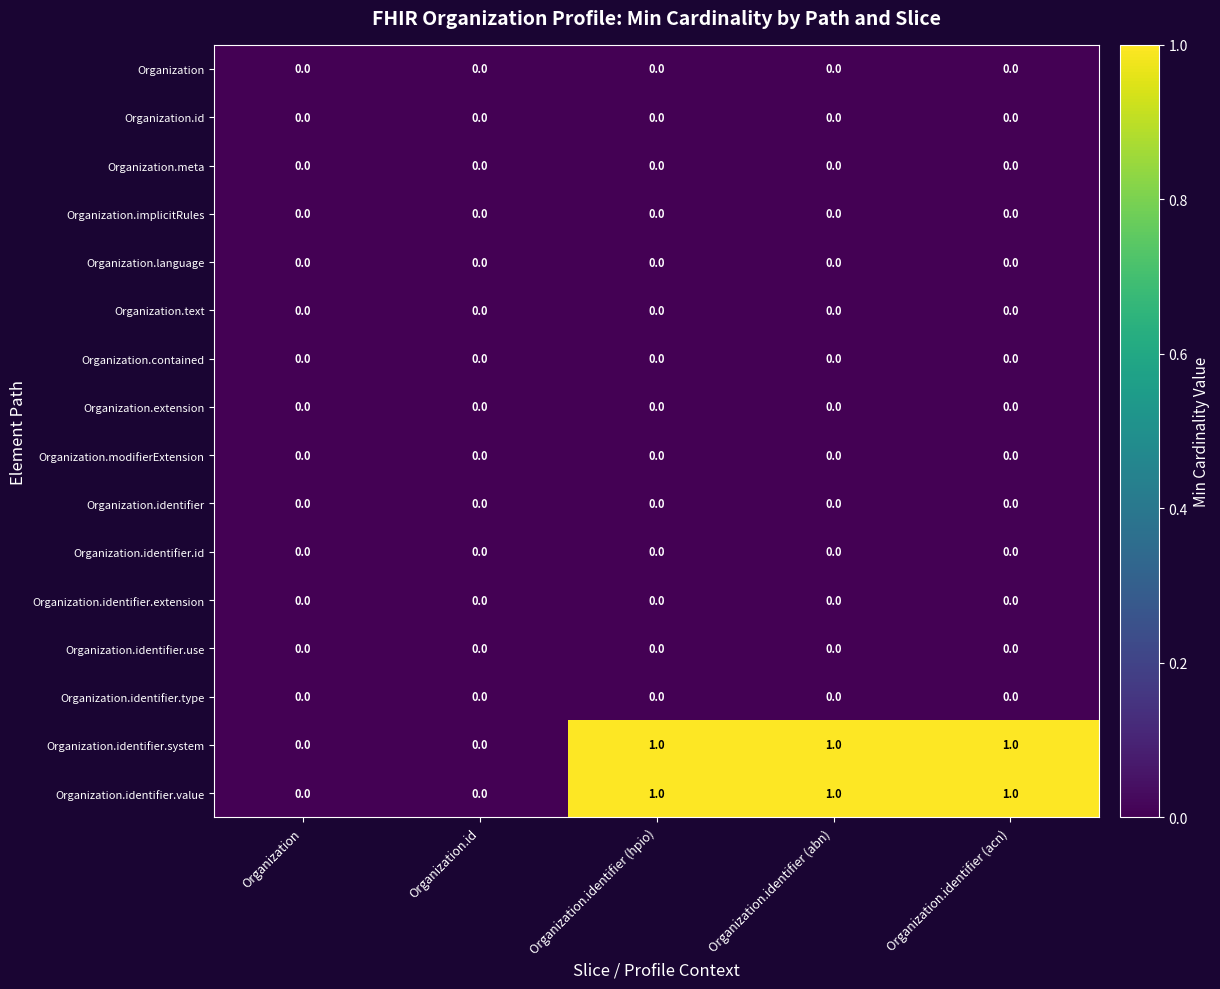

The Organization.identifier.system series shows 0 at Organization.id. True or false?

True